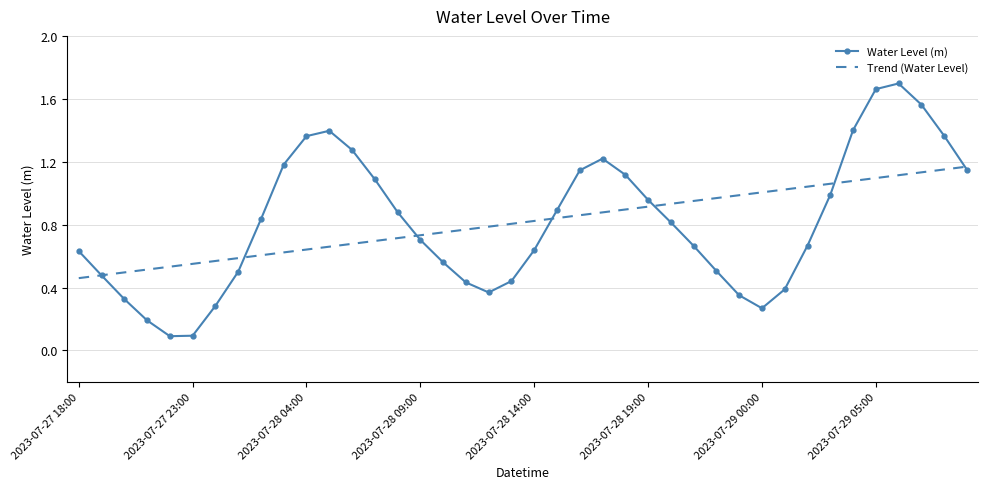

Which series has the largest range (max minus min)?

Water Level (m)